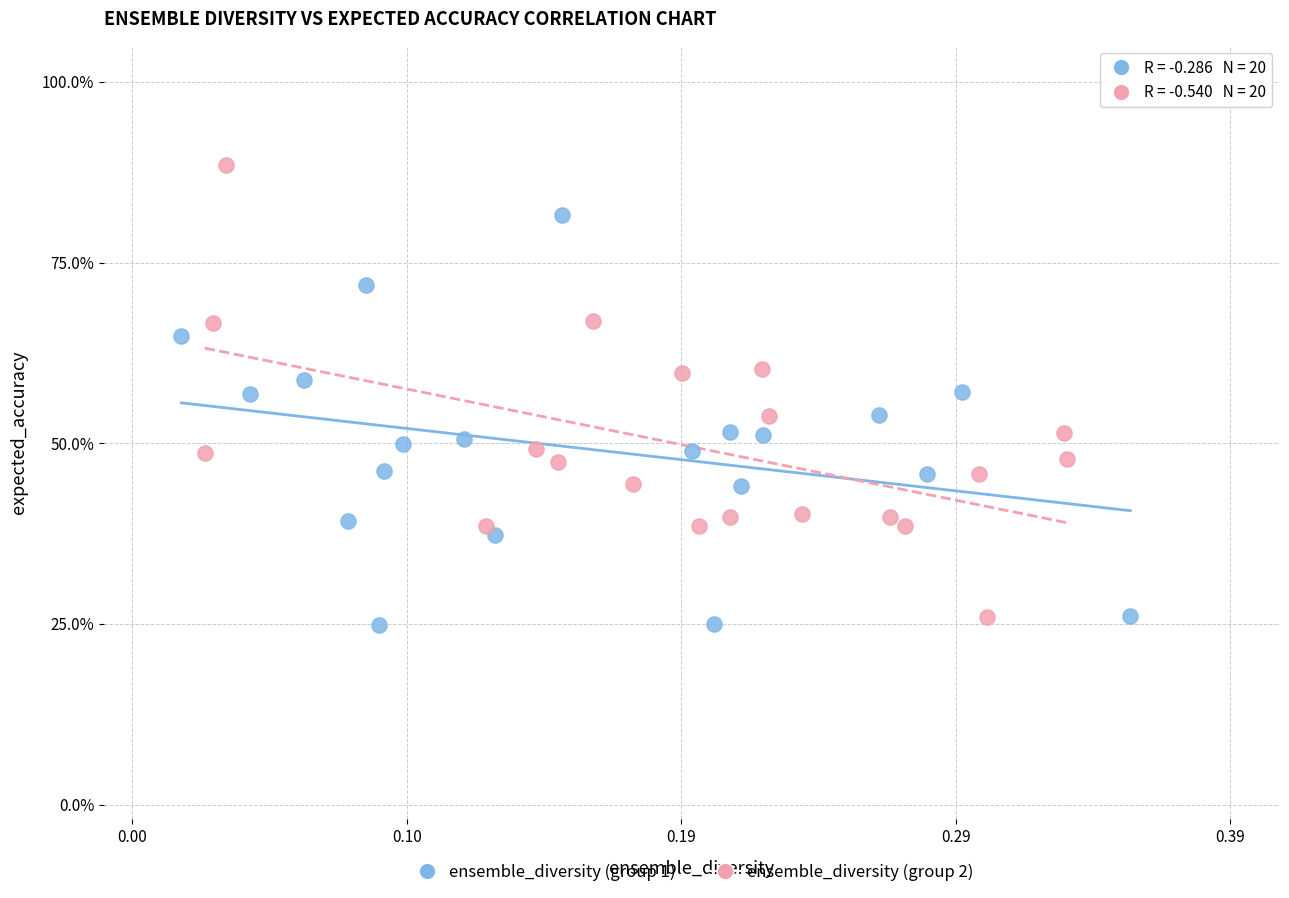

What are all the series names shown in the legend?

ensemble_diversity (group 1), ensemble_diversity (group 2)